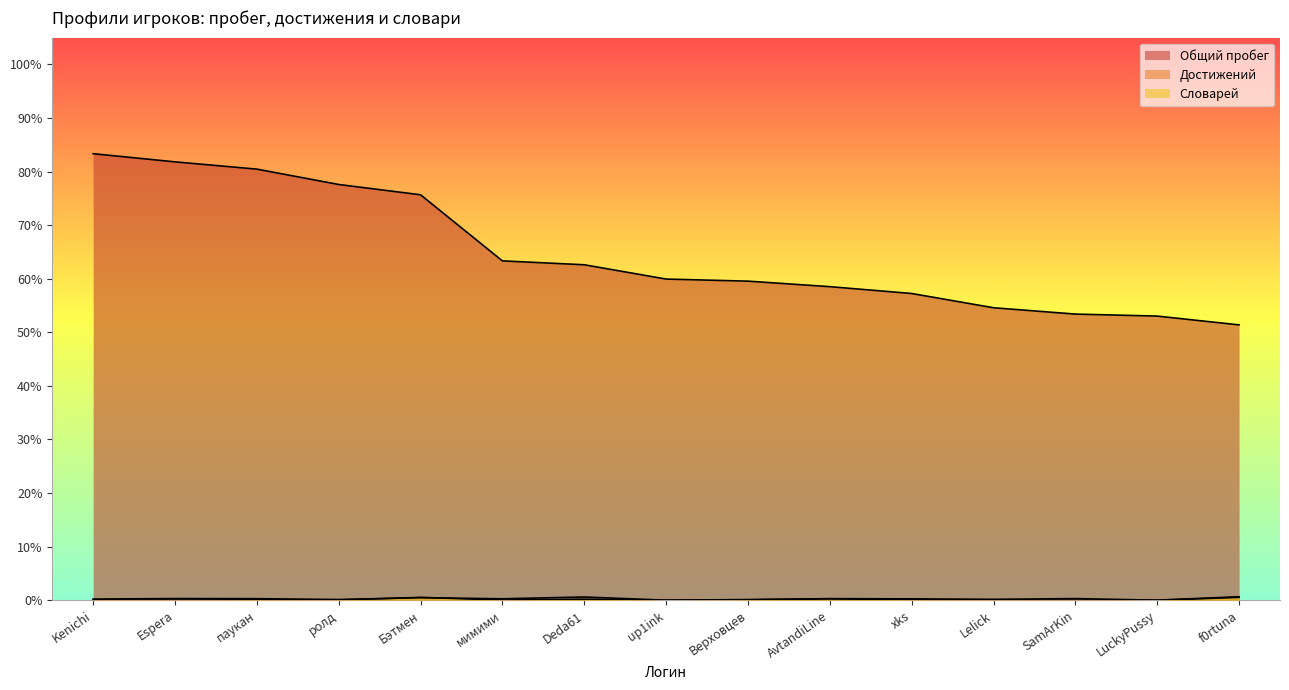

Which series has the largest total across all categories?

Общий пробег